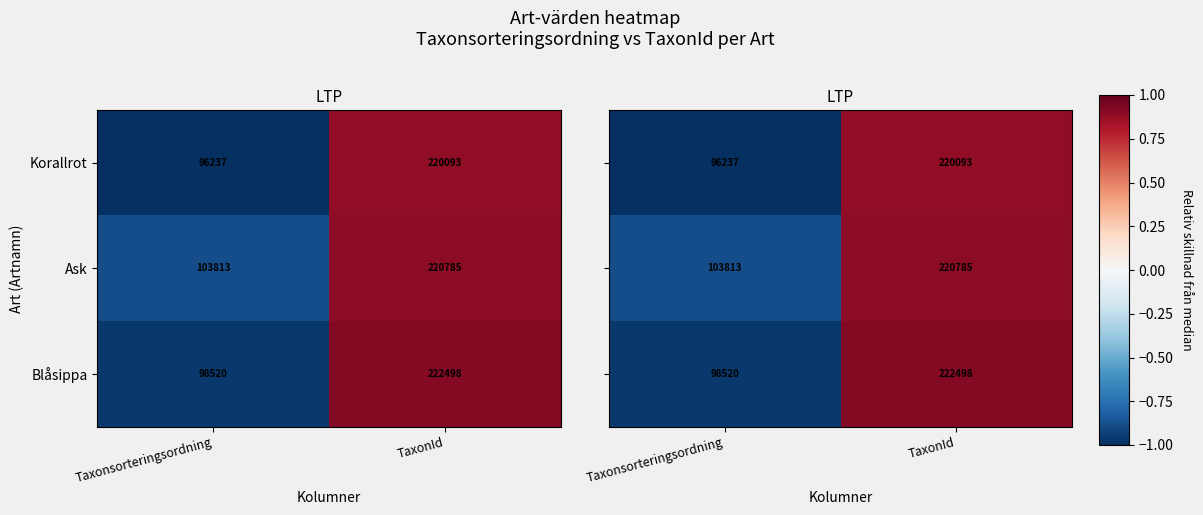

Is the value of Blåsippa at Taxonsorteringsordning greater than the value of Ask at TaxonId?

No